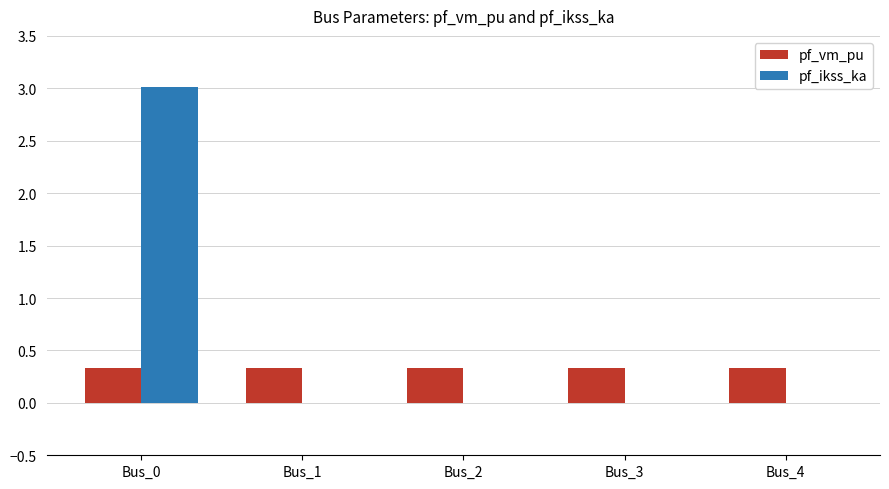

Count the pf_vm_pu values in the range 0 to 1.

5